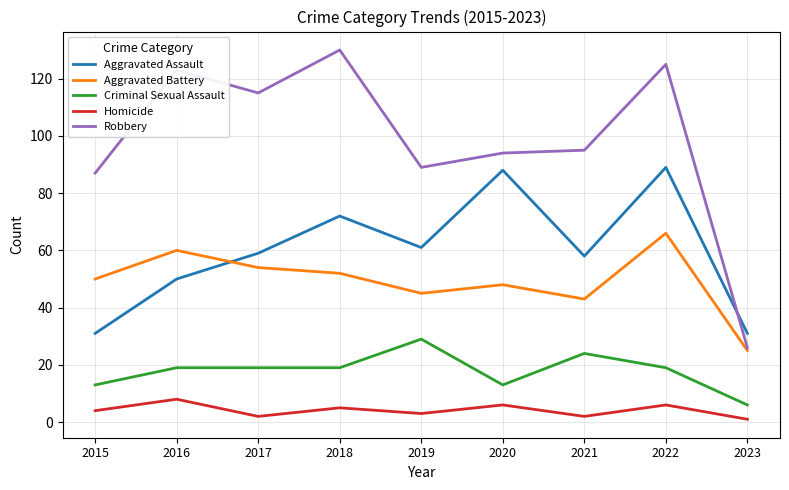

Does the chart display data point markers on the line(s)?

No